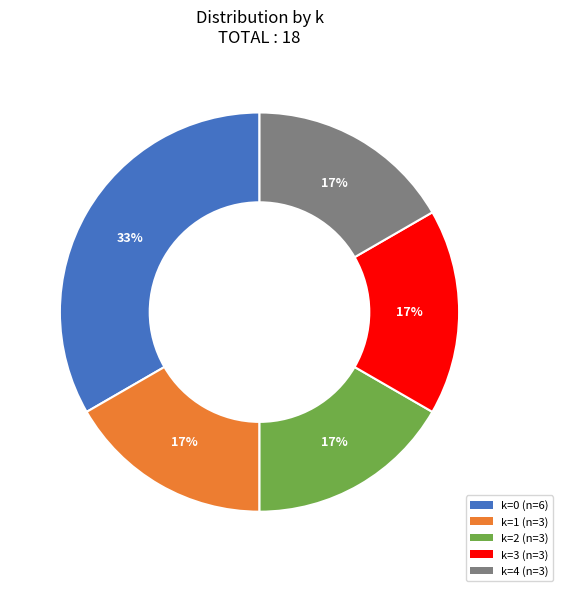

Is there a majority slice in this chart?

No